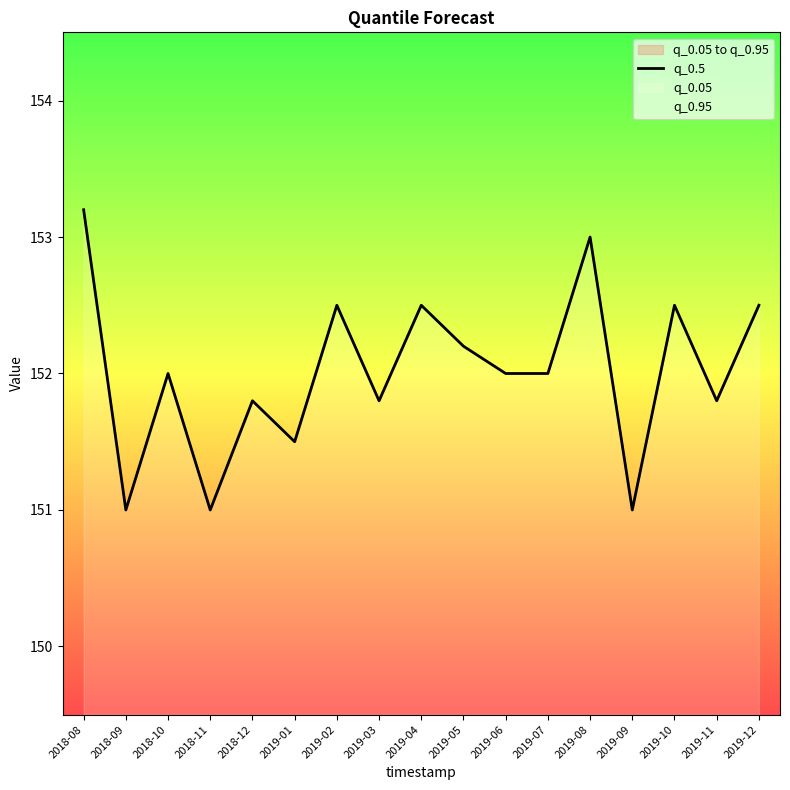

Does the chart have visible grid lines?

No